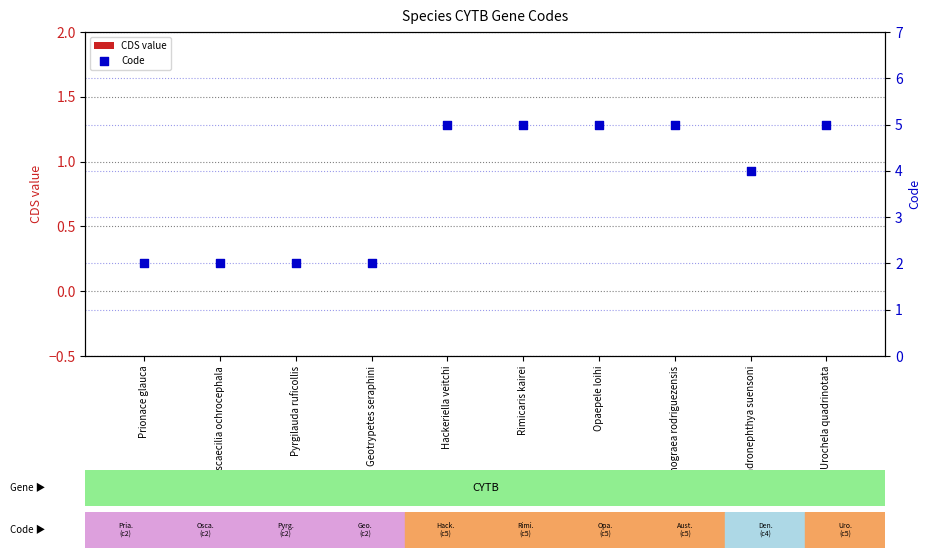

What is the total value across all series at Austinograea rodriguezensis?

5